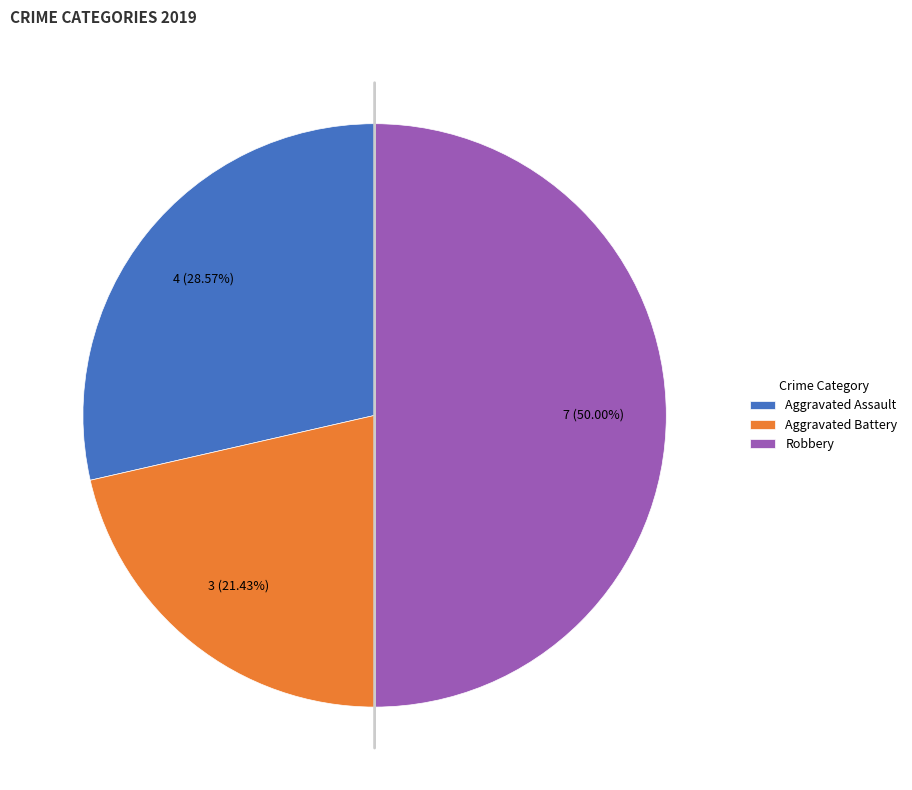

Which category has the smallest portion of the pie?

Aggravated Battery